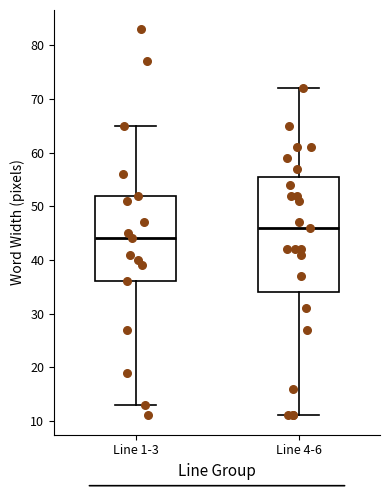

Which box's median line is the highest?

Line 4-6